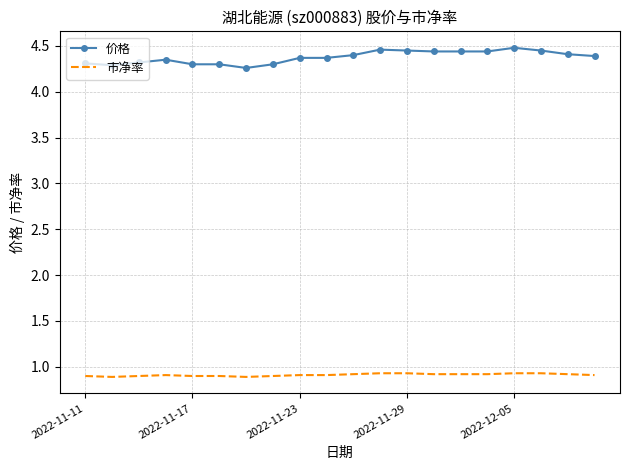

Rank the series by their maximum value, from highest to lowest.

价格, 市净率